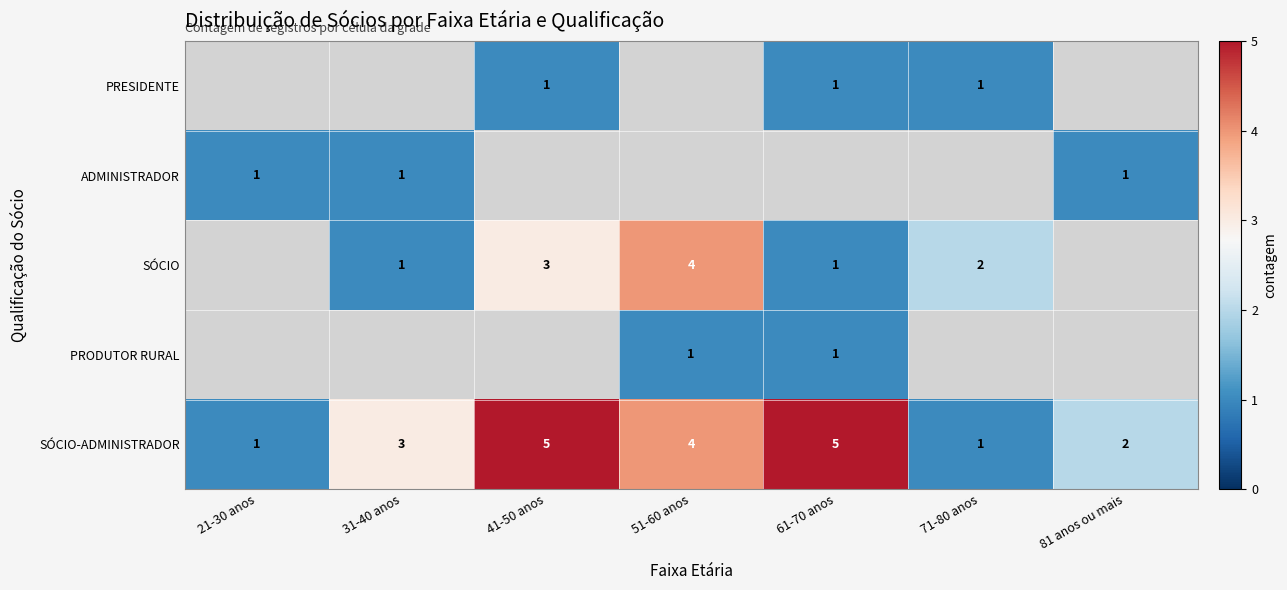

At how many categories does at least one series exceed 2?

4